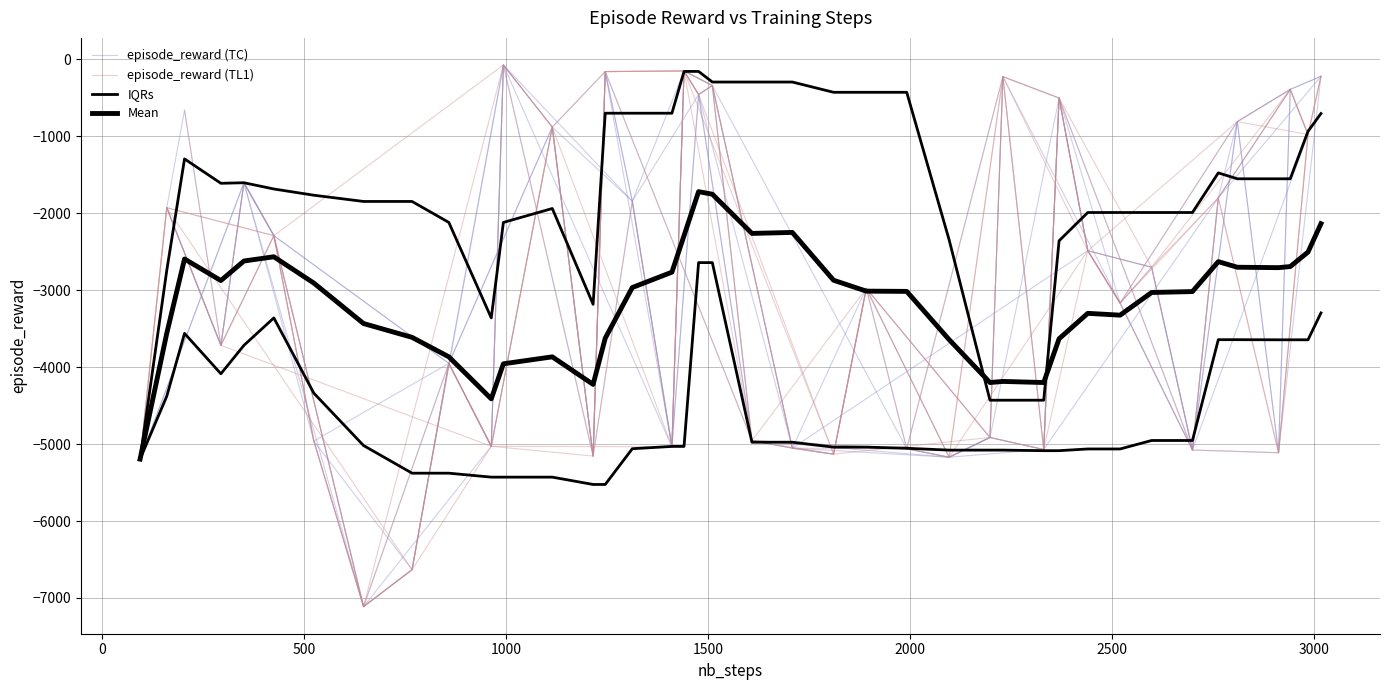

What is the value of the 26th point from the left?

-5171.0